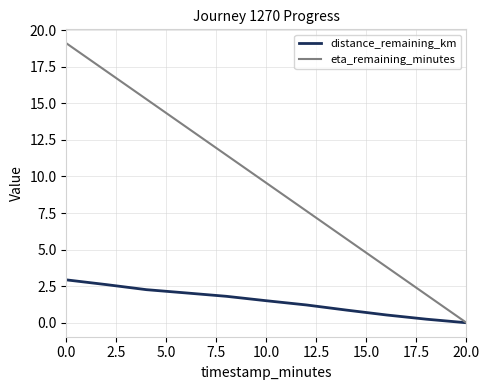

Rank the series by their average value, from highest to lowest.

eta_remaining_minutes, distance_remaining_km